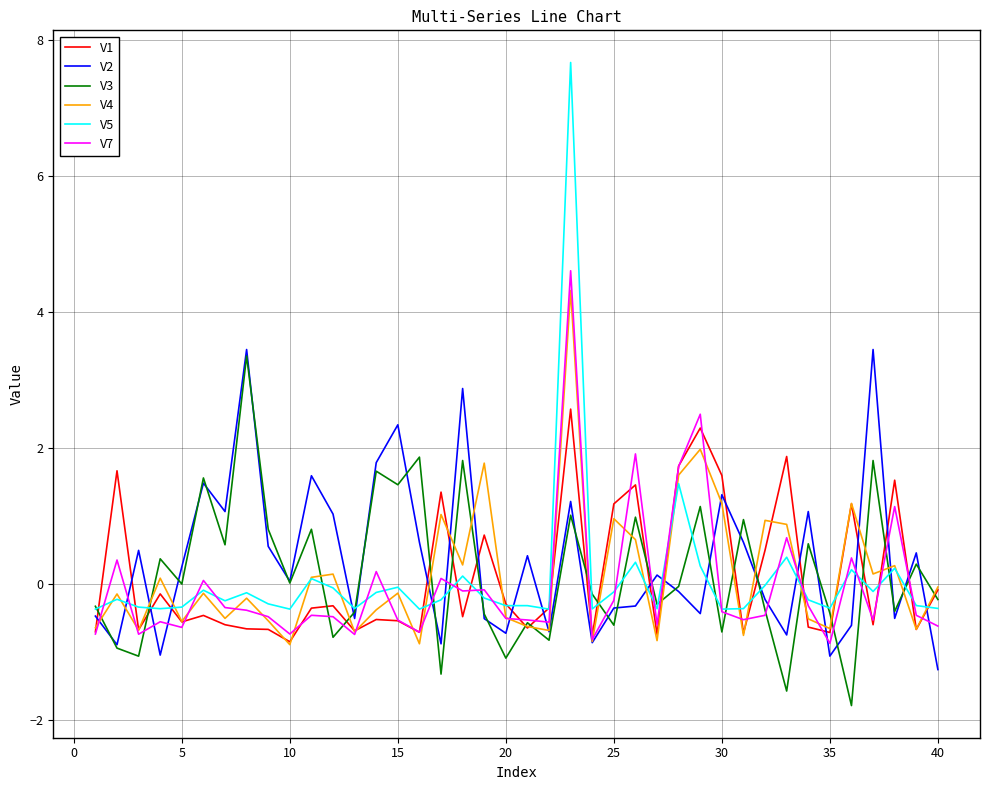

What is the greatest value displayed?

7.7